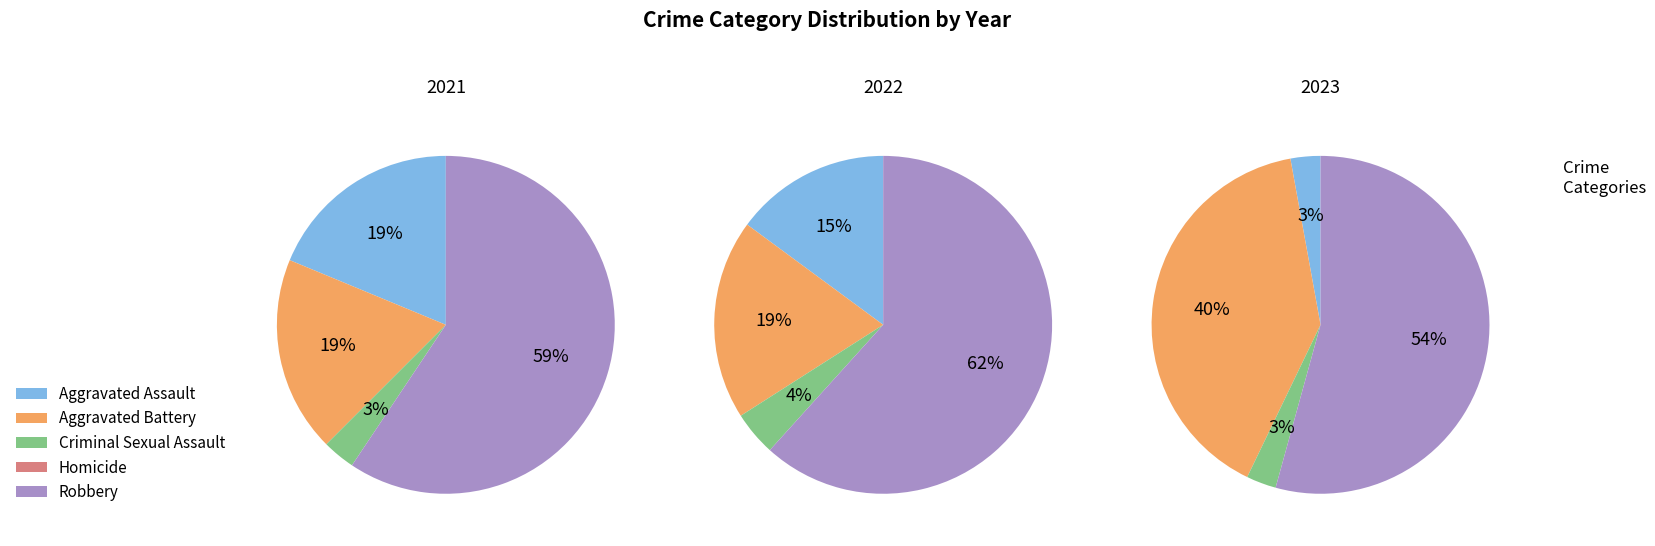

Between Aggravated Assault and Aggravated Battery, which is larger?

Aggravated Assault